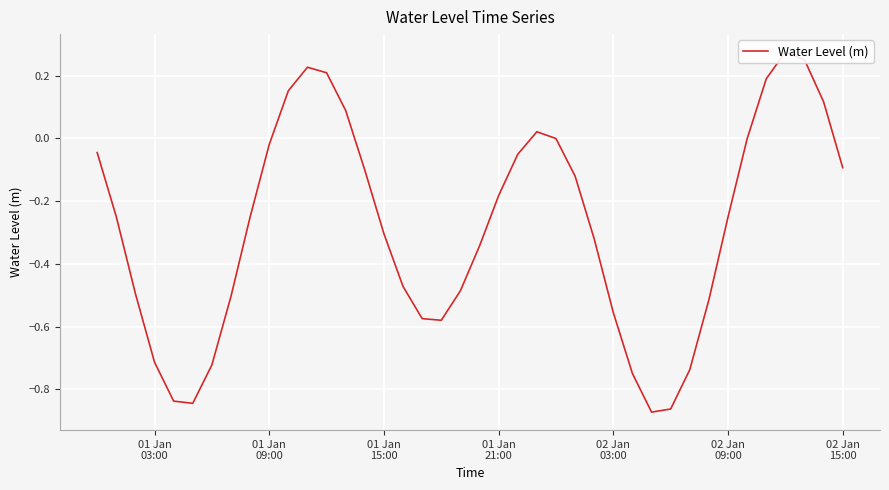

How many categories are shown in the chart?

40